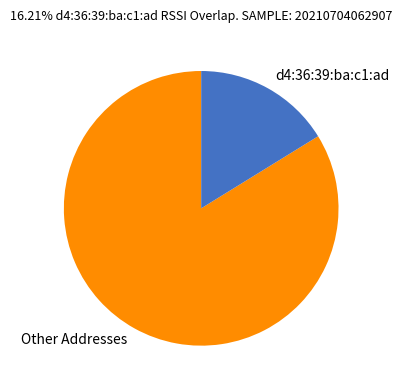

Rank the categories by value from highest to lowest.

Other Addresses, d4:36:39:ba:c1:ad